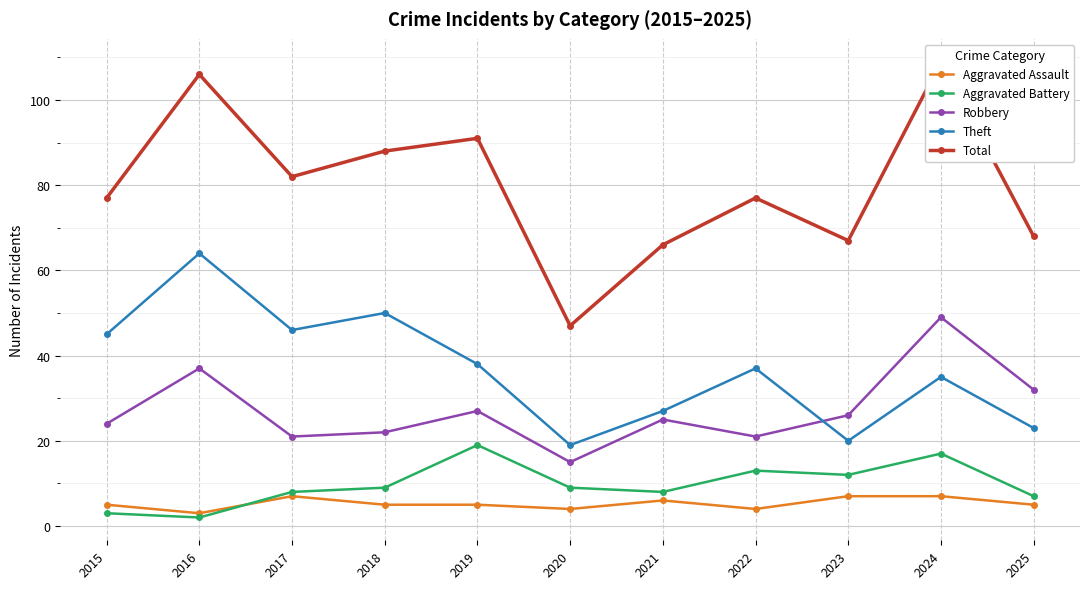

What is the difference between the maximum and minimum values in the Total series?

62